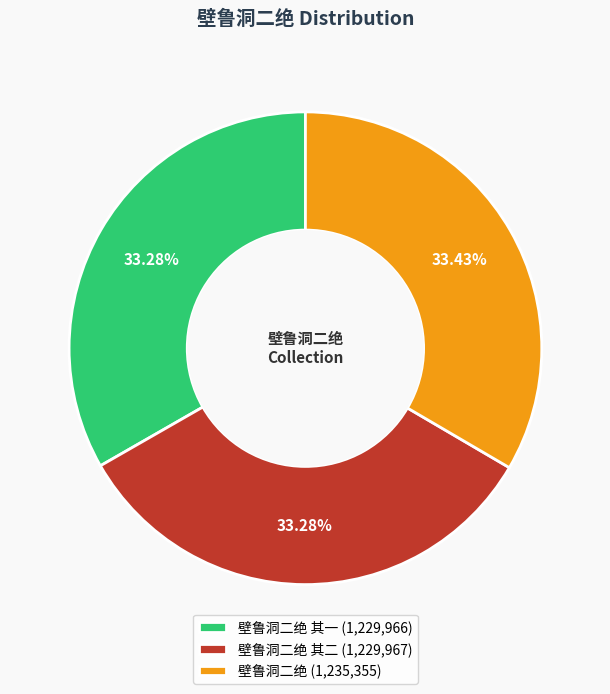

Is there a majority slice in this chart?

No